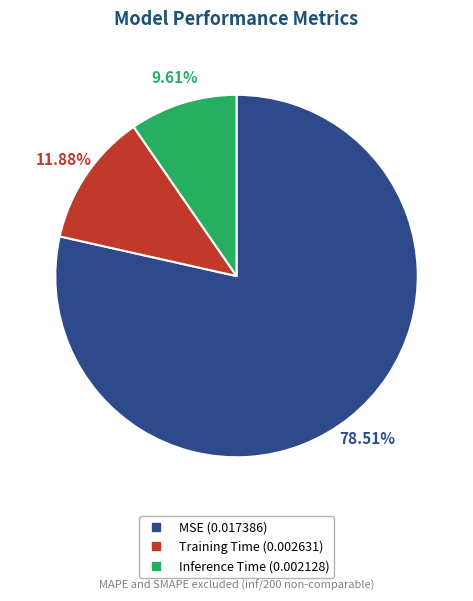

To the nearest percent, what is the average slice percentage?

33%